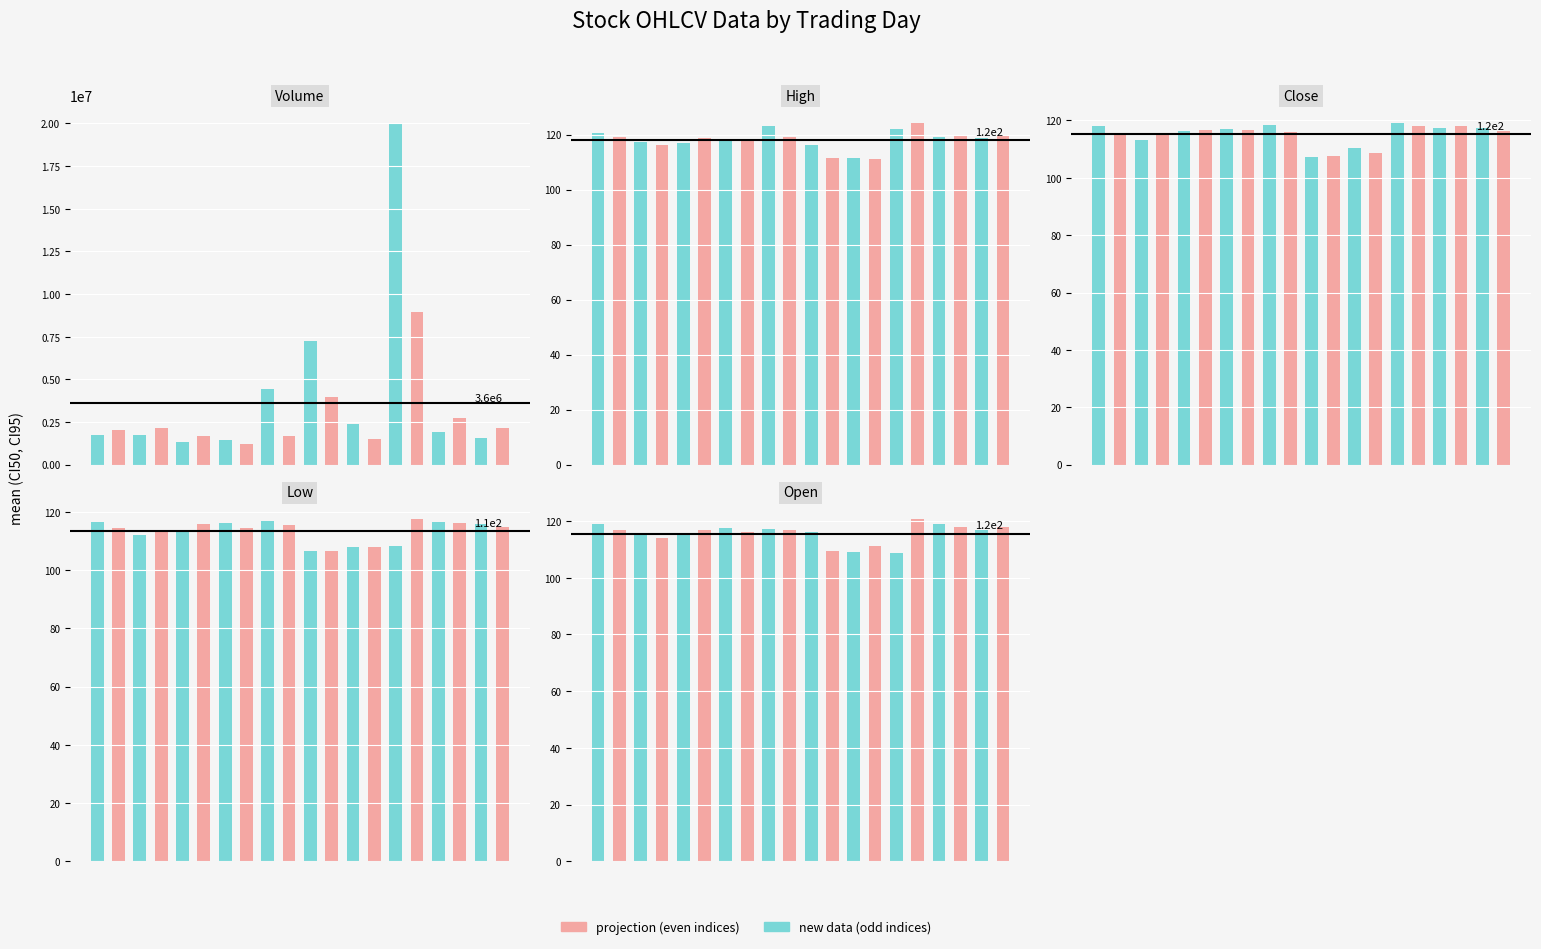

How many bars are there in total?

100